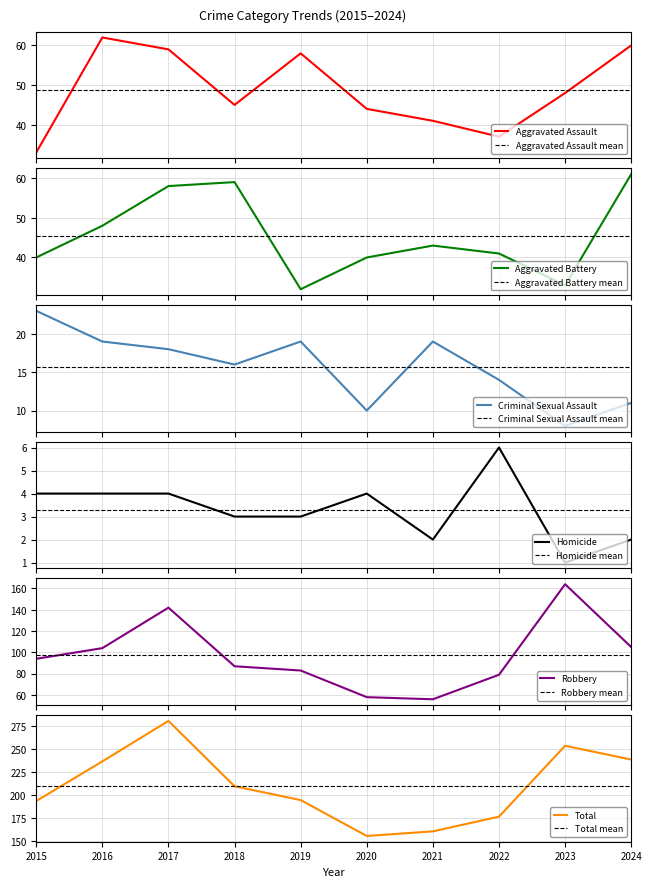

What is the greatest value displayed?

281